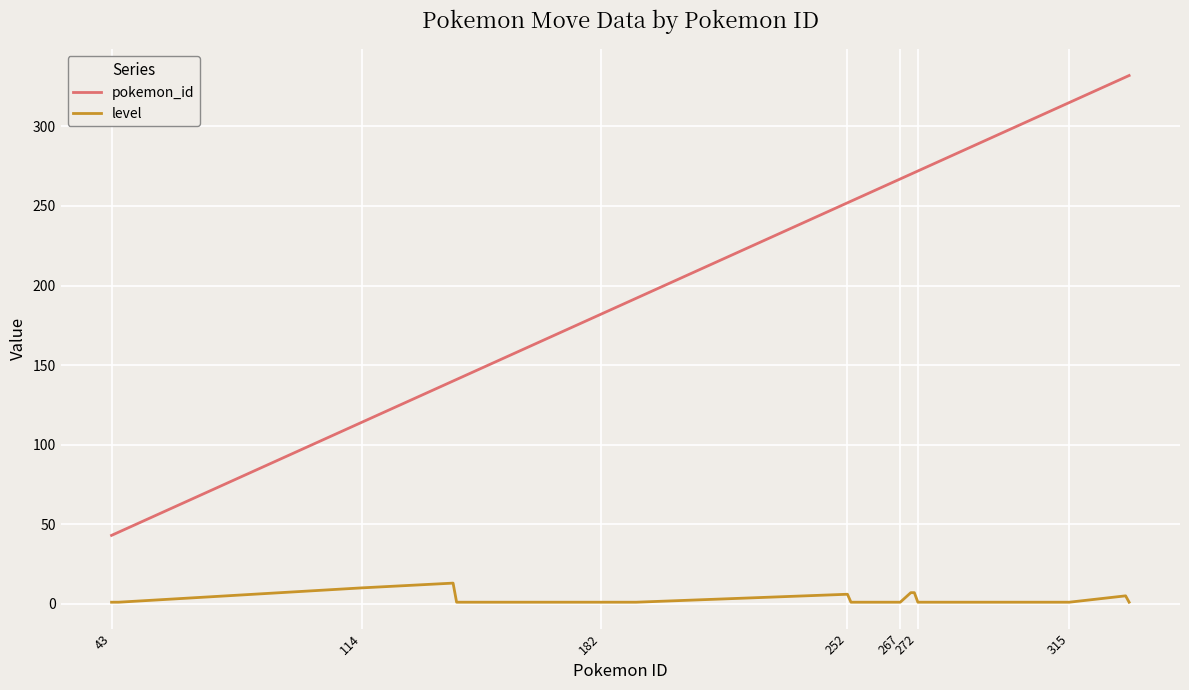

List the series in order of their peak value, lowest first.

level, pokemon_id